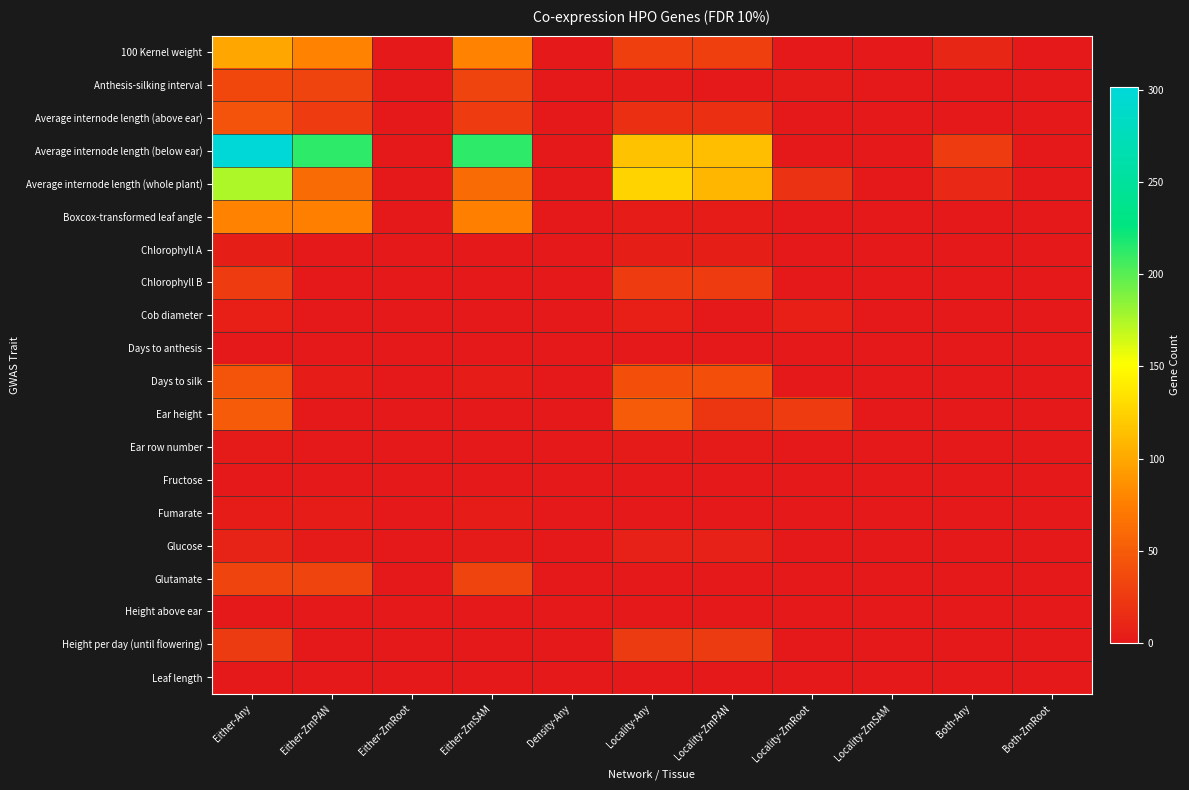

Rank the series at Density-Any from lowest to highest value.

100 Kernel weight, Anthesis-silking interval, Average internode length (above ear), Average internode length (below ear), Average internode length (whole plant), Boxcox-transformed leaf angle, Chlorophyll A, Chlorophyll B, Cob diameter, Days to anthesis, Days to silk, Ear height, Ear row number, Fructose, Fumarate, Glucose, Glutamate, Height above ear, Height per day (until flowering), Leaf length